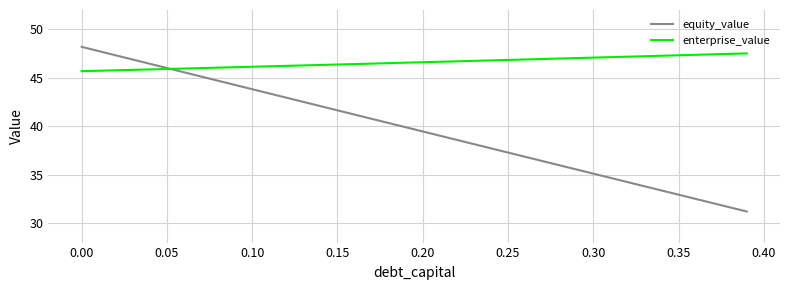

Rank the series by their average value, from lowest to highest.

equity_value, enterprise_value